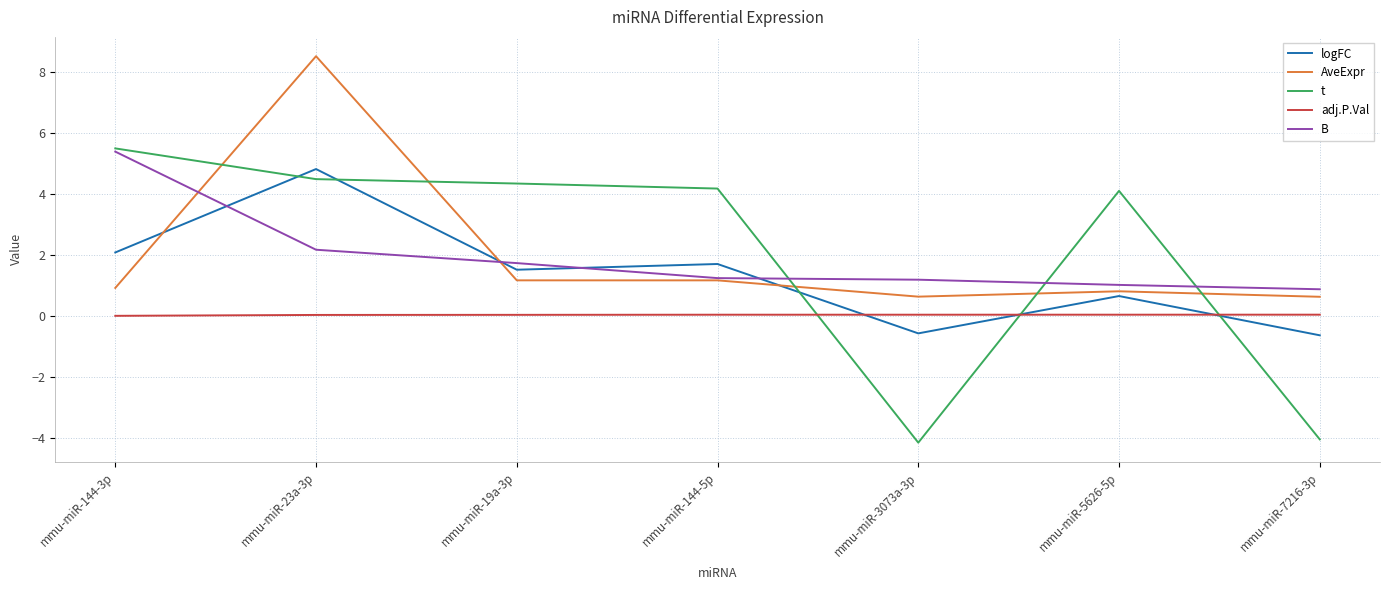

What is the average value of the logFC series?

1.4